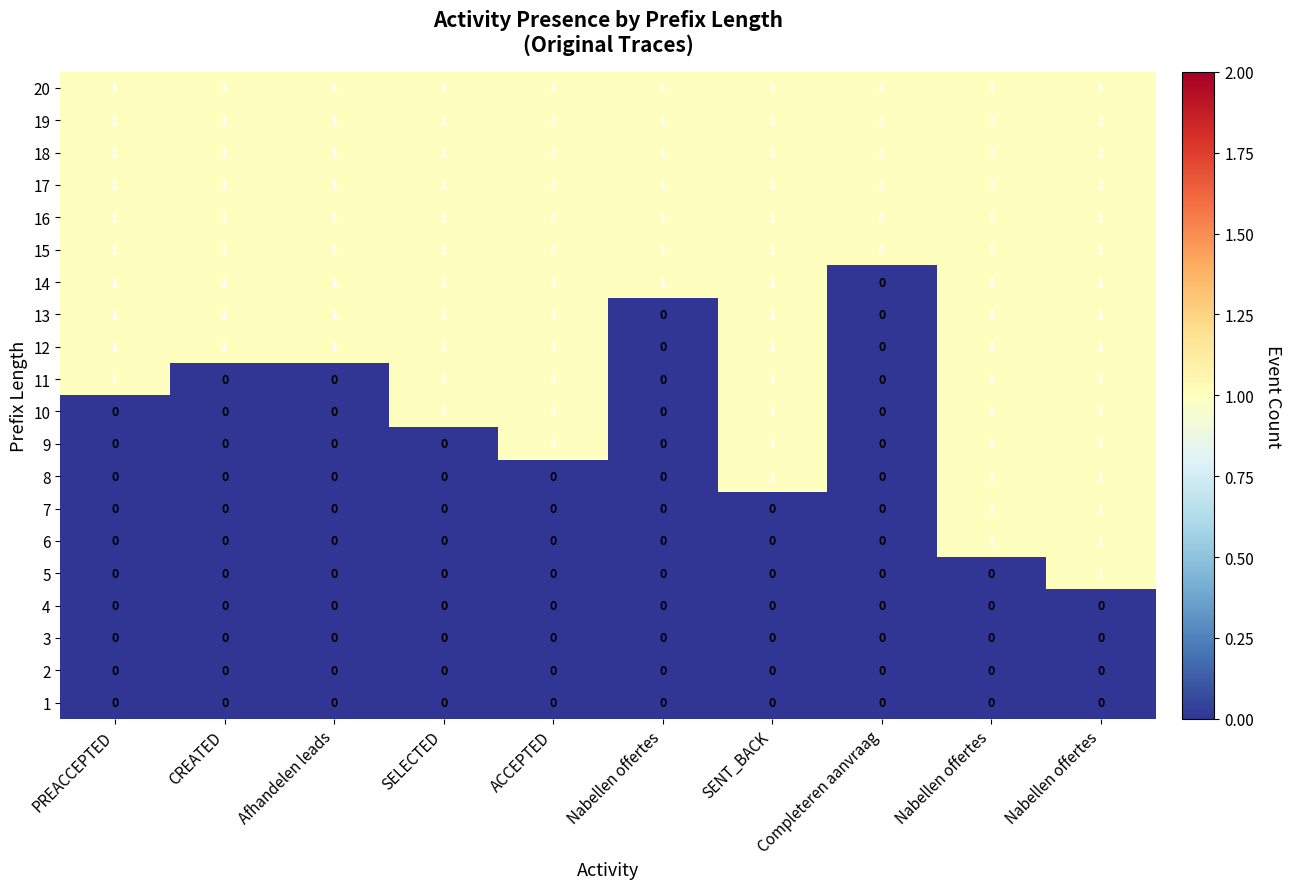

Reading left to right, list all the values displayed in this chart.

1: PREACCEPTED=0	CREATED=0	Afhandelen leads=0	SELECTED=0	ACCEPTED=0	Nabellen offertes=0	SENT_BACK=0	Completeren aanvraag=0	Nabellen offertes=0	Nabellen offertes=0
2: PREACCEPTED=0	CREATED=0	Afhandelen leads=0	SELECTED=0	ACCEPTED=0	Nabellen offertes=0	SENT_BACK=0	Completeren aanvraag=0	Nabellen offertes=0	Nabellen offertes=0
3: PREACCEPTED=0	CREATED=0	Afhandelen leads=0	SELECTED=0	ACCEPTED=0	Nabellen offertes=0	SENT_BACK=0	Completeren aanvraag=0	Nabellen offertes=0	Nabellen offertes=0
4: PREACCEPTED=0	CREATED=0	Afhandelen leads=0	SELECTED=0	ACCEPTED=0	Nabellen offertes=0	SENT_BACK=0	Completeren aanvraag=0	Nabellen offertes=0	Nabellen offertes=0
5: PREACCEPTED=0	CREATED=0	Afhandelen leads=0	SELECTED=0	ACCEPTED=0	Nabellen offertes=0	SENT_BACK=0	Completeren aanvraag=0	Nabellen offertes=0	Nabellen offertes=1
6: PREACCEPTED=0	CREATED=0	Afhandelen leads=0	SELECTED=0	ACCEPTED=0	Nabellen offertes=0	SENT_BACK=0	Completeren aanvraag=0	Nabellen offertes=1	Nabellen offertes=1
7: PREACCEPTED=0	CREATED=0	Afhandelen leads=0	SELECTED=0	ACCEPTED=0	Nabellen offertes=0	SENT_BACK=0	Completeren aanvraag=0	Nabellen offertes=1	Nabellen offertes=1
8: PREACCEPTED=0	CREATED=0	Afhandelen leads=0	SELECTED=0	ACCEPTED=0	Nabellen offertes=0	SENT_BACK=1	Completeren aanvraag=0	Nabellen offertes=1	Nabellen offertes=1
9: PREACCEPTED=0	CREATED=0	Afhandelen leads=0	SELECTED=0	ACCEPTED=1	Nabellen offertes=0	SENT_BACK=1	Completeren aanvraag=0	Nabellen offertes=1	Nabellen offertes=1
10: PREACCEPTED=0	CREATED=0	Afhandelen leads=0	SELECTED=1	ACCEPTED=1	Nabellen offertes=0	SENT_BACK=1	Completeren aanvraag=0	Nabellen offertes=1	Nabellen offertes=1
11: PREACCEPTED=1	CREATED=0	Afhandelen leads=0	SELECTED=1	ACCEPTED=1	Nabellen offertes=0	SENT_BACK=1	Completeren aanvraag=0	Nabellen offertes=1	Nabellen offertes=1
12: PREACCEPTED=1	CREATED=1	Afhandelen leads=1	SELECTED=1	ACCEPTED=1	Nabellen offertes=0	SENT_BACK=1	Completeren aanvraag=0	Nabellen offertes=1	Nabellen offertes=1
13: PREACCEPTED=1	CREATED=1	Afhandelen leads=1	SELECTED=1	ACCEPTED=1	Nabellen offertes=0	SENT_BACK=1	Completeren aanvraag=0	Nabellen offertes=1	Nabellen offertes=1
14: PREACCEPTED=1	CREATED=1	Afhandelen leads=1	SELECTED=1	ACCEPTED=1	Nabellen offertes=1	SENT_BACK=1	Completeren aanvraag=0	Nabellen offertes=1	Nabellen offertes=1
15: PREACCEPTED=1	CREATED=1	Afhandelen leads=1	SELECTED=1	ACCEPTED=1	Nabellen offertes=1	SENT_BACK=1	Completeren aanvraag=1	Nabellen offertes=1	Nabellen offertes=1
16: PREACCEPTED=1	CREATED=1	Afhandelen leads=1	SELECTED=1	ACCEPTED=1	Nabellen offertes=1	SENT_BACK=1	Completeren aanvraag=1	Nabellen offertes=1	Nabellen offertes=1
17: PREACCEPTED=1	CREATED=1	Afhandelen leads=1	SELECTED=1	ACCEPTED=1	Nabellen offertes=1	SENT_BACK=1	Completeren aanvraag=1	Nabellen offertes=1	Nabellen offertes=1
18: PREACCEPTED=1	CREATED=1	Afhandelen leads=1	SELECTED=1	ACCEPTED=1	Nabellen offertes=1	SENT_BACK=1	Completeren aanvraag=1	Nabellen offertes=1	Nabellen offertes=1
19: PREACCEPTED=1	CREATED=1	Afhandelen leads=1	SELECTED=1	ACCEPTED=1	Nabellen offertes=1	SENT_BACK=1	Completeren aanvraag=1	Nabellen offertes=1	Nabellen offertes=1
20: PREACCEPTED=1	CREATED=1	Afhandelen leads=1	SELECTED=1	ACCEPTED=1	Nabellen offertes=1	SENT_BACK=1	Completeren aanvraag=1	Nabellen offertes=1	Nabellen offertes=1